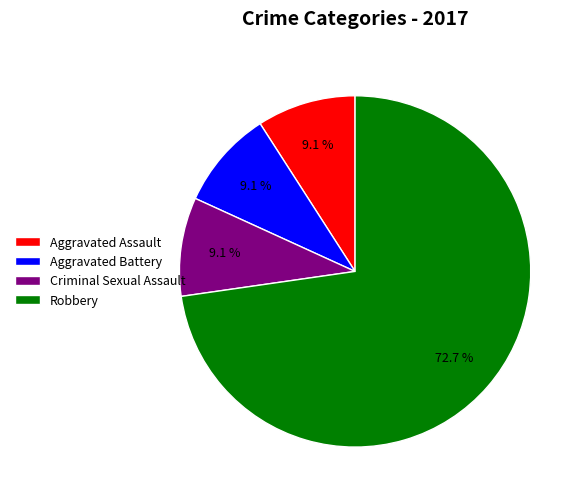

How many segments does this pie chart have?

4